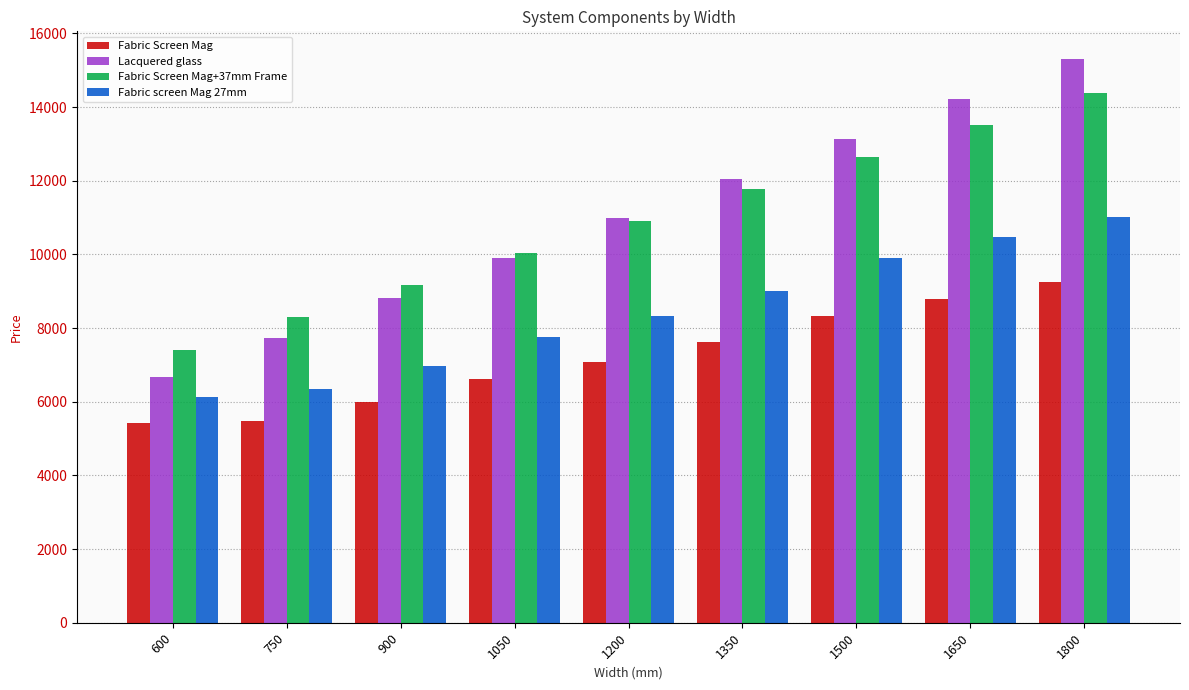

What is the spread (max minus min) of values at 900?

3167